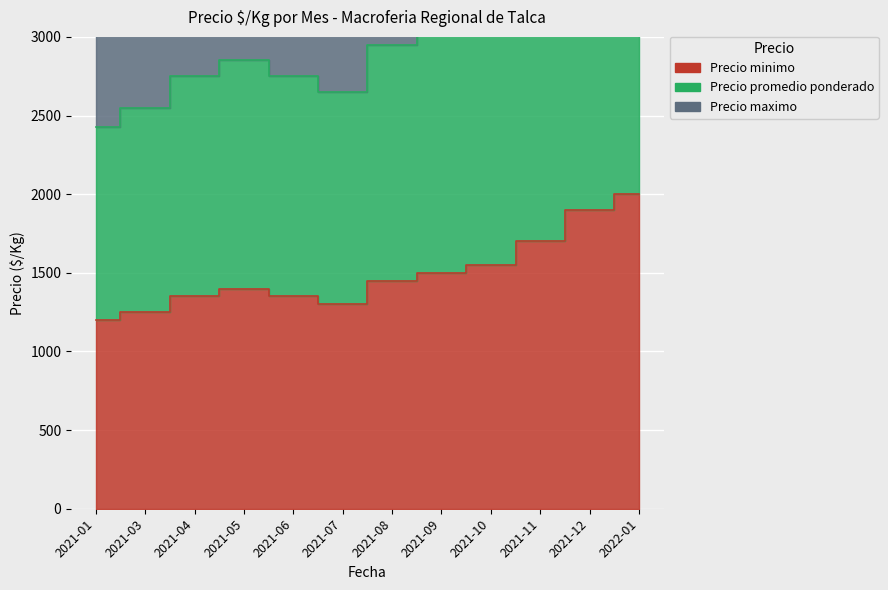

At which category does Precio maximo reach its first local valley?

2021-07